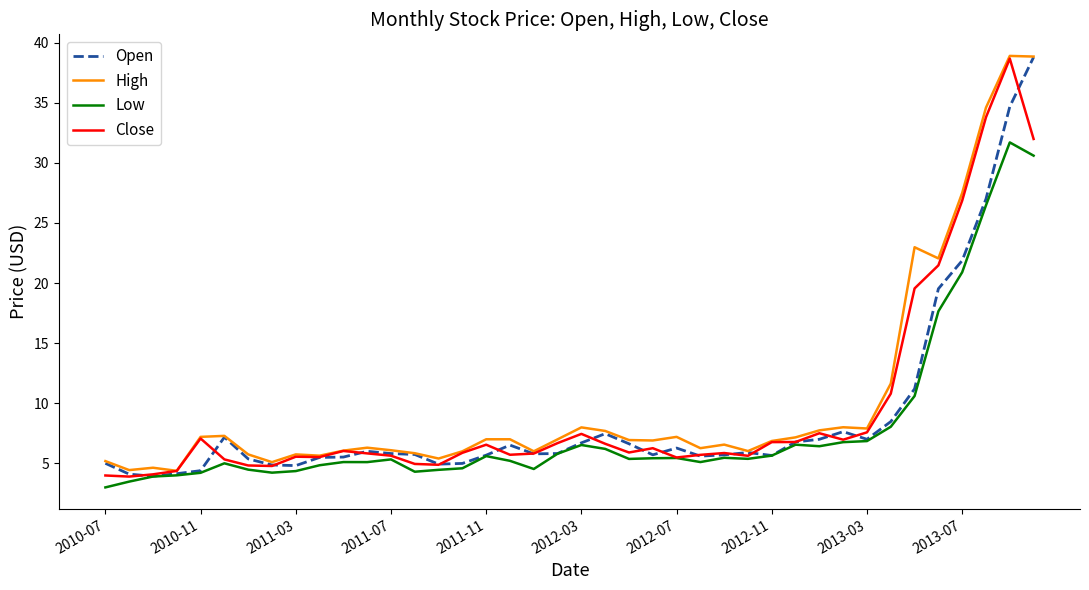

Which series ends up on top after the final intersection of Close and Open?

Open